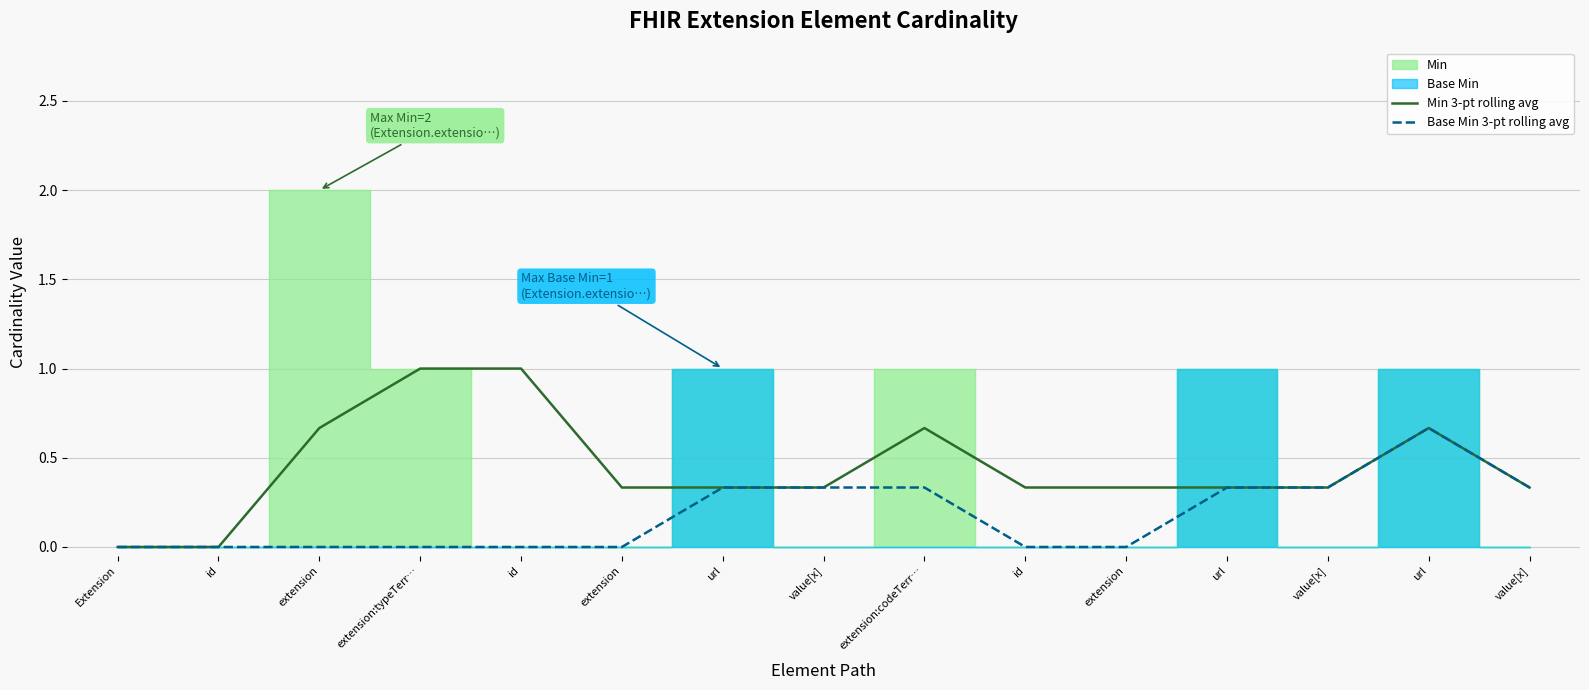

Count the Base Min 3-pt rolling avg values in the range 0 to 1.

15